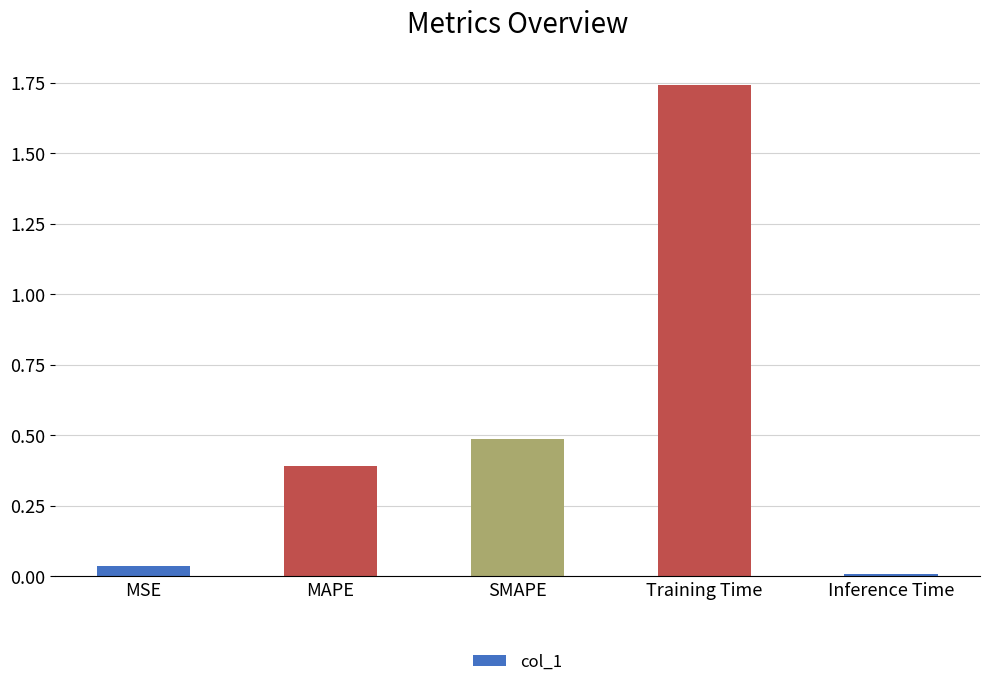

Which category has the highest value across all series?

Training Time